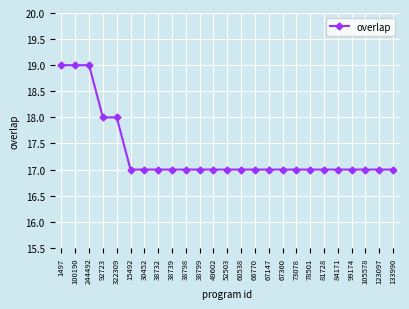

What is the sum of all values?

433